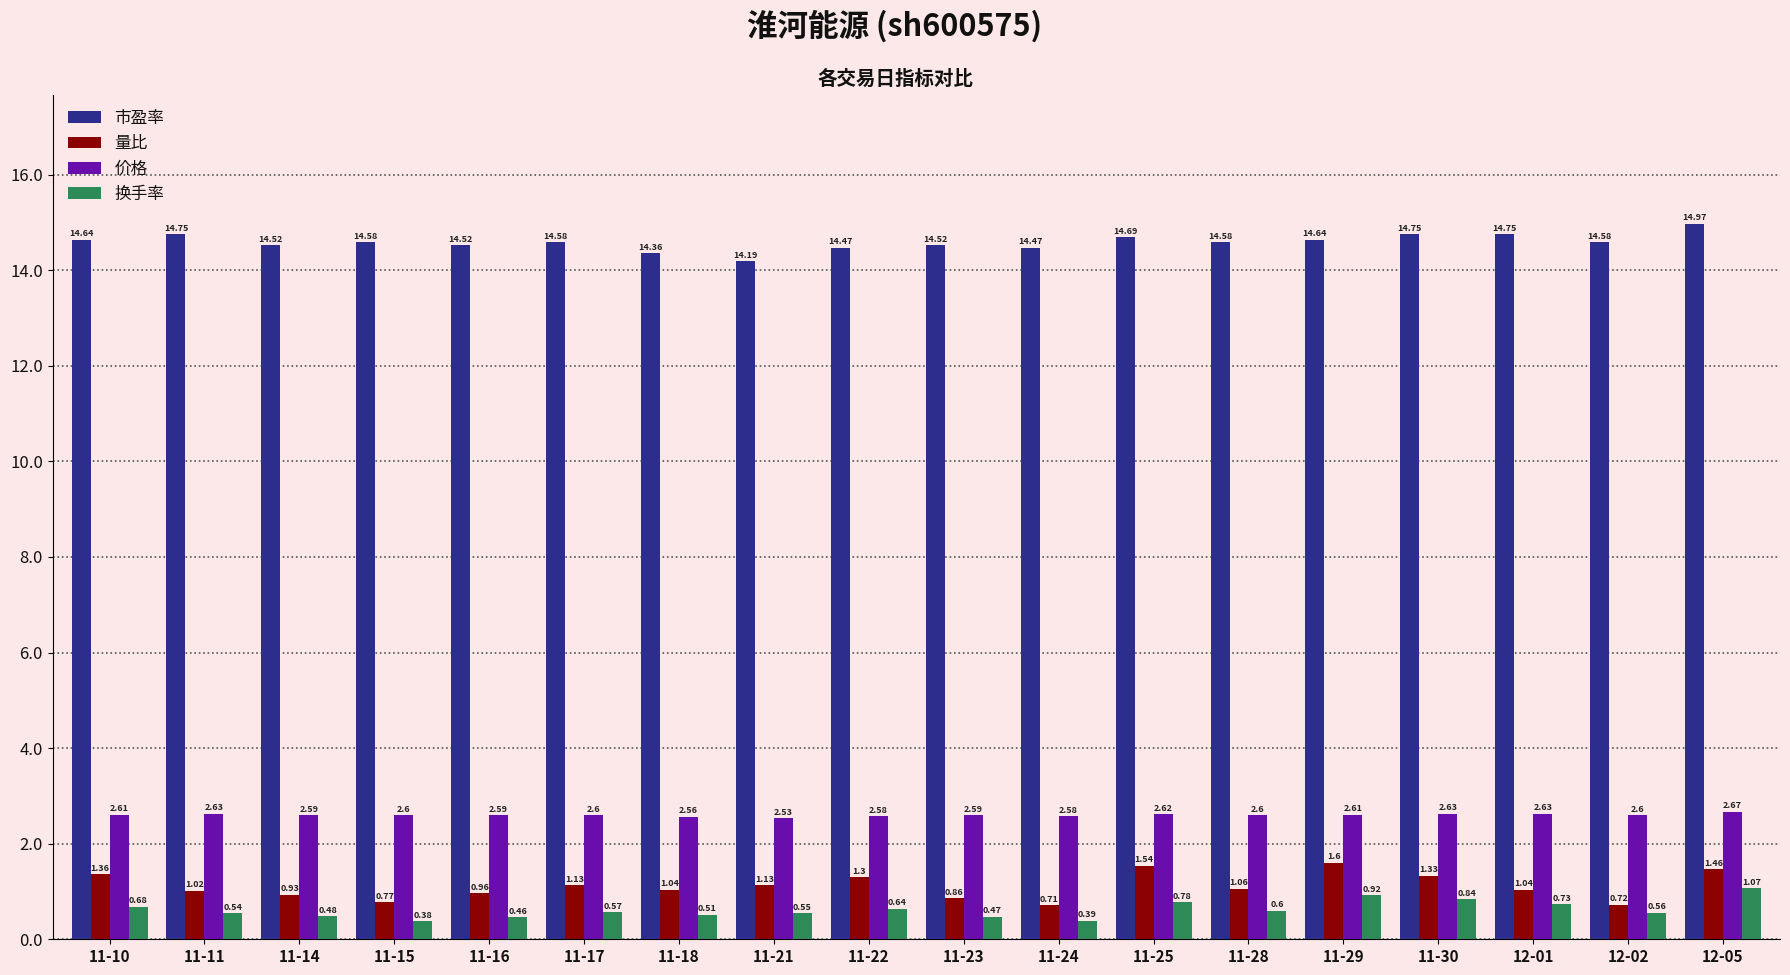

Is the value of 量比 at 11-22 greater than the value of 市盈率 at 12-02?

No